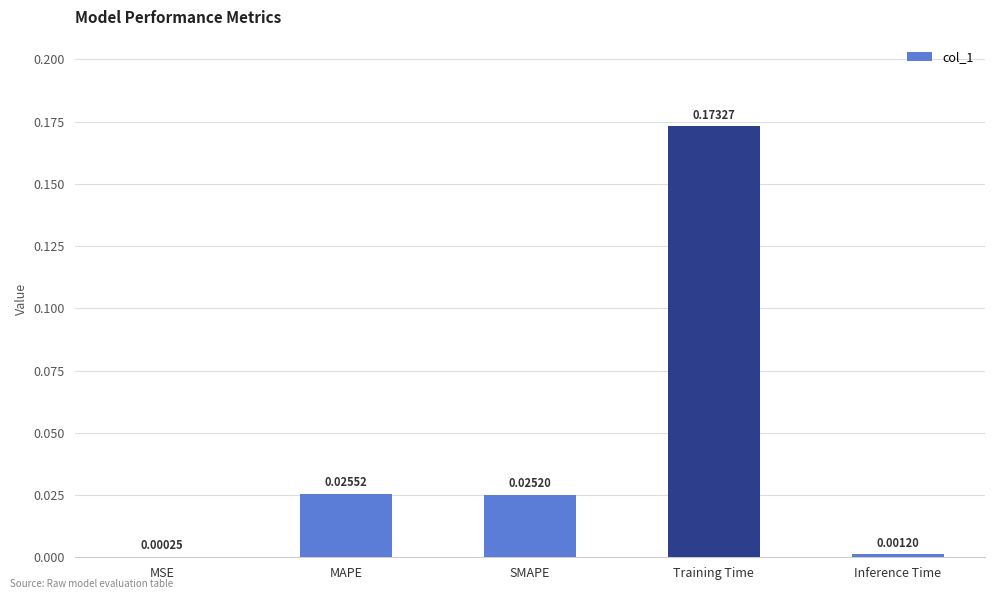

Where is the data nearest to the value 0?

MSE